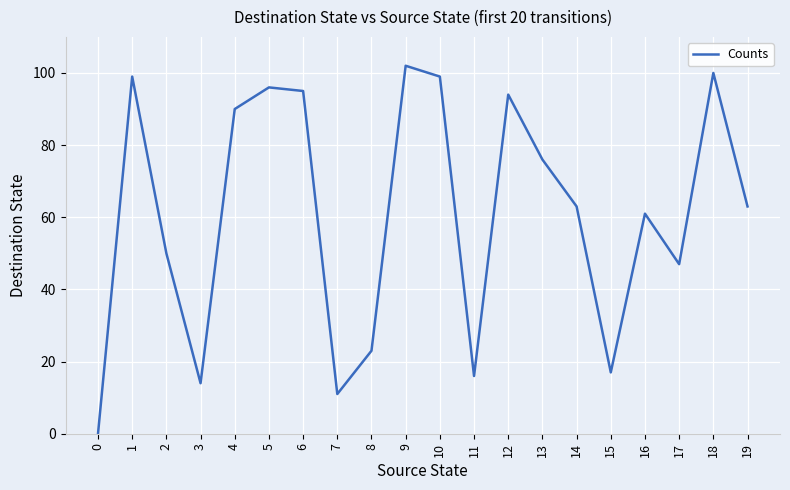

The chart shows a value of 73 at 17. True or false?

False